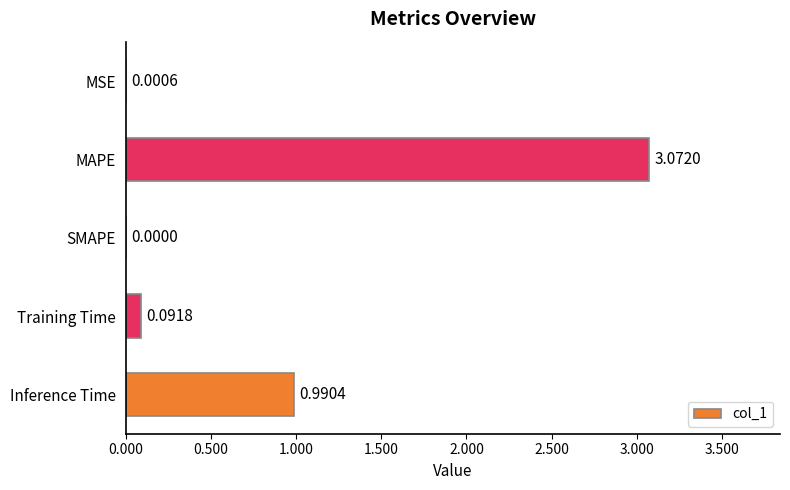

Which has a higher value, Training Time or Inference Time?

Inference Time